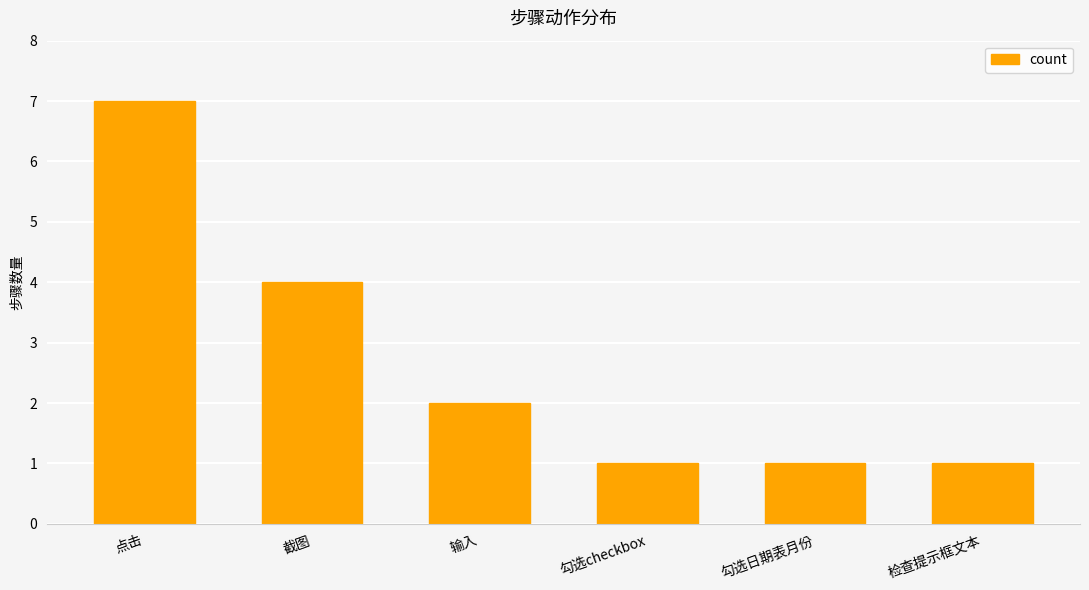

What is the label of the 6th bar from the left?

检查提示框文本